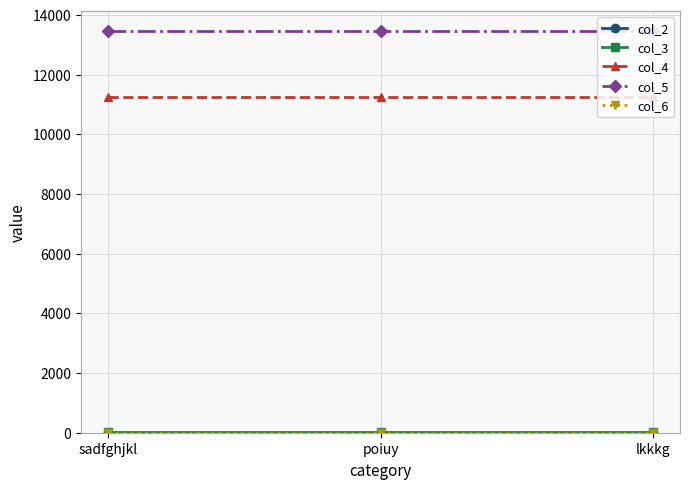

Rank the categories by col_5 value from lowest to highest.

sadfghjkl, poiuy, lkkkg